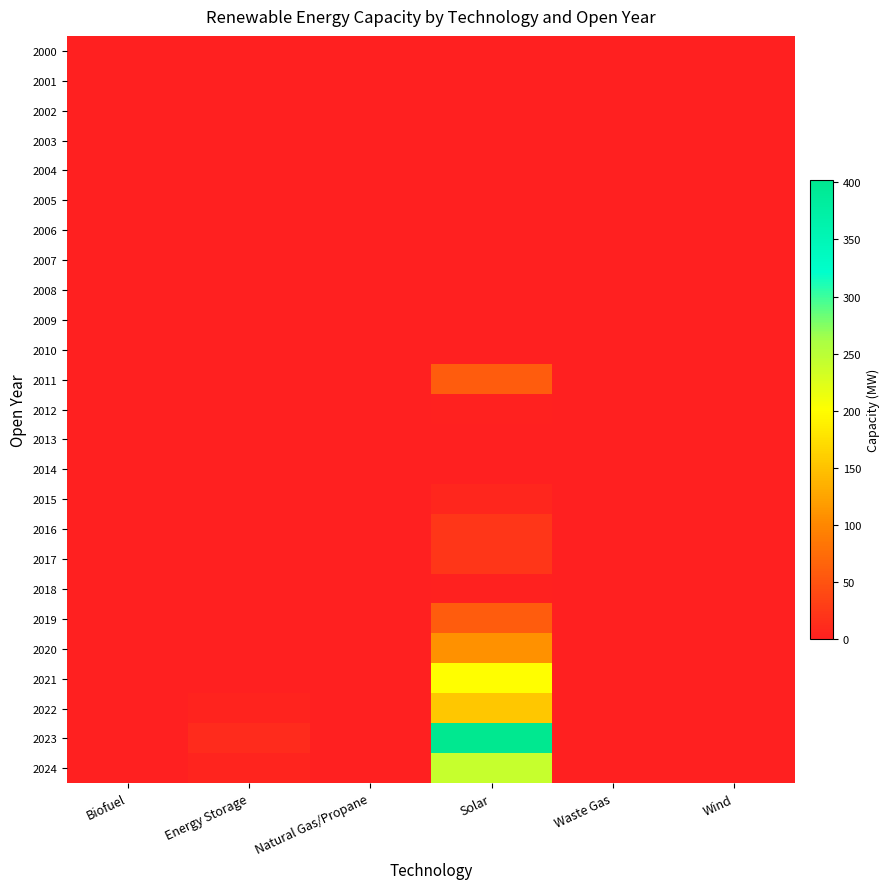

Reading right to left, transcribe all the data shown in this chart.

2000: Wind=0.0	Waste Gas=0.0	Solar=0.0	Natural Gas/Propane=0.0	Energy Storage=0.0	Biofuel=0.0
2001: Wind=0.0	Waste Gas=0.0	Solar=0.0	Natural Gas/Propane=0.0	Energy Storage=0.0	Biofuel=0.0
2002: Wind=0.0	Waste Gas=0.0	Solar=0.0	Natural Gas/Propane=0.0	Energy Storage=0.0	Biofuel=0.0
2003: Wind=0.0	Waste Gas=0.0	Solar=0.0	Natural Gas/Propane=0.0	Energy Storage=0.0	Biofuel=0.0
2004: Wind=0.0	Waste Gas=0.0	Solar=0.0	Natural Gas/Propane=0.0	Energy Storage=0.0	Biofuel=0.0
2005: Wind=0.0	Waste Gas=0.0	Solar=0.0	Natural Gas/Propane=0.0	Energy Storage=0.0	Biofuel=0.0
2006: Wind=0.0	Waste Gas=0.0	Solar=0.0	Natural Gas/Propane=0.0	Energy Storage=0.0	Biofuel=0.0
2007: Wind=0.0	Waste Gas=0.0	Solar=0.0	Natural Gas/Propane=0.0	Energy Storage=0.0	Biofuel=0.0
2008: Wind=0.0	Waste Gas=0.0	Solar=0.0	Natural Gas/Propane=0.0	Energy Storage=0.0	Biofuel=0.0
2009: Wind=0.0	Waste Gas=0.0	Solar=0.0	Natural Gas/Propane=0.0	Energy Storage=0.0	Biofuel=0.0
2010: Wind=0.0	Waste Gas=0.0	Solar=0.0	Natural Gas/Propane=0.0	Energy Storage=0.0	Biofuel=0.0
2011: Wind=0.0	Waste Gas=0.0	Solar=59.4	Natural Gas/Propane=0.0	Energy Storage=0.0	Biofuel=0.0
2012: Wind=0.0	Waste Gas=0.0	Solar=1.9	Natural Gas/Propane=0.0	Energy Storage=0.0	Biofuel=0.0
2013: Wind=0.0	Waste Gas=0.0	Solar=0.0	Natural Gas/Propane=0.0	Energy Storage=0.0	Biofuel=0.0
2014: Wind=0.0	Waste Gas=0.0	Solar=0.0	Natural Gas/Propane=0.0	Energy Storage=0.0	Biofuel=0.0
2015: Wind=0.0	Waste Gas=0.0	Solar=6.5	Natural Gas/Propane=0.0	Energy Storage=0.0	Biofuel=0.0
2016: Wind=0.0	Waste Gas=0.0	Solar=22.6	Natural Gas/Propane=0.0	Energy Storage=0.0	Biofuel=0.0
2017: Wind=0.0	Waste Gas=0.0	Solar=23.5	Natural Gas/Propane=0.0	Energy Storage=0.0	Biofuel=0.0
2018: Wind=0.0	Waste Gas=0.0	Solar=3.1	Natural Gas/Propane=0.0	Energy Storage=0.0	Biofuel=0.0
2019: Wind=0.0	Waste Gas=0.0	Solar=58.2	Natural Gas/Propane=0.0	Energy Storage=0.0	Biofuel=0.0
2020: Wind=0.0	Waste Gas=0.0	Solar=108.4	Natural Gas/Propane=0.0	Energy Storage=0.0	Biofuel=0.0
2021: Wind=0.0	Waste Gas=0.0	Solar=201.0	Natural Gas/Propane=0.0	Energy Storage=0.0	Biofuel=0.0
2022: Wind=0.0	Waste Gas=0.0	Solar=155.4	Natural Gas/Propane=0.0	Energy Storage=3.8	Biofuel=0.0
2023: Wind=0.0	Waste Gas=0.0	Solar=402.1	Natural Gas/Propane=0.0	Energy Storage=11.5	Biofuel=0.0
2024: Wind=0.0	Waste Gas=0.0	Solar=241.3	Natural Gas/Propane=0.0	Energy Storage=5.0	Biofuel=0.0